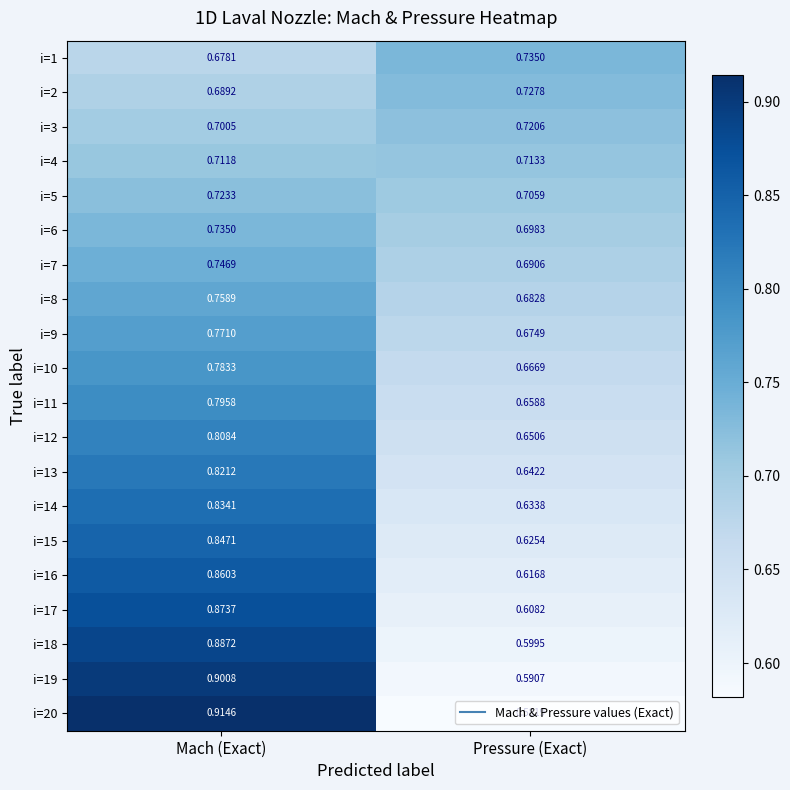

Rank the categories by i=13 value from highest to lowest.

Mach (Exact), Pressure (Exact)